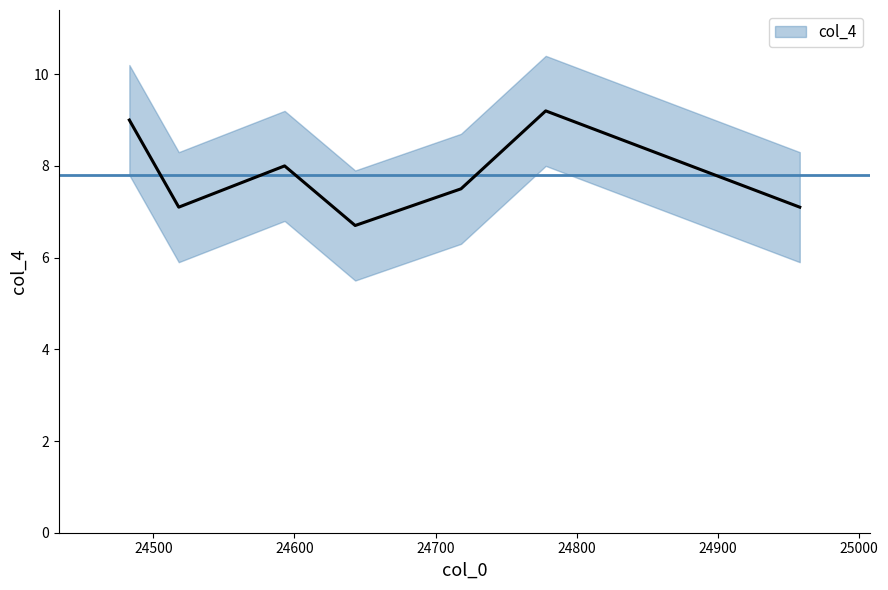

Between 24718 and 24778, which is larger?

24778